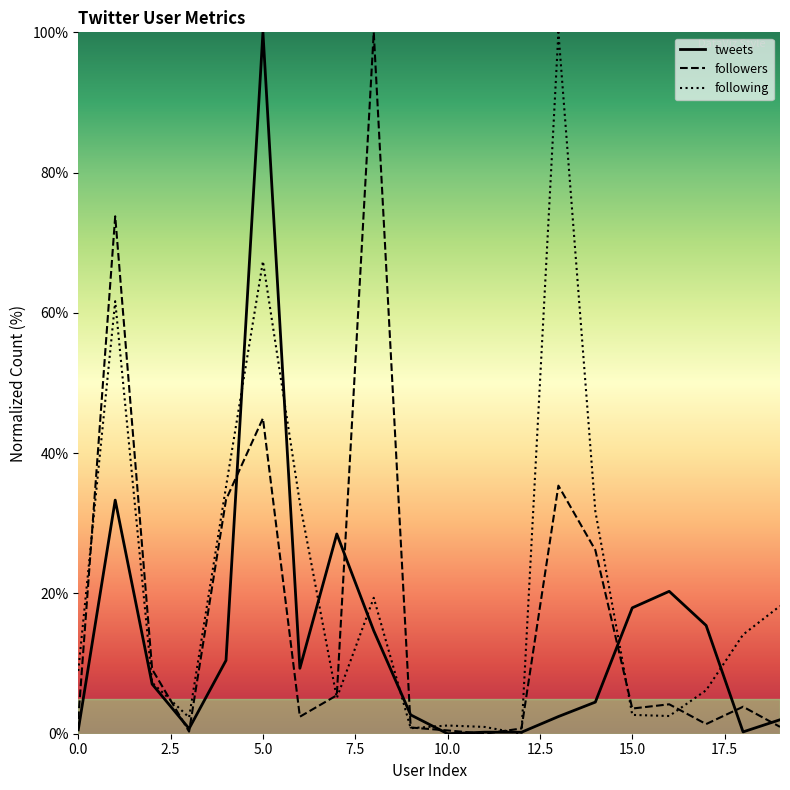

Which series has the largest total across all categories?

following